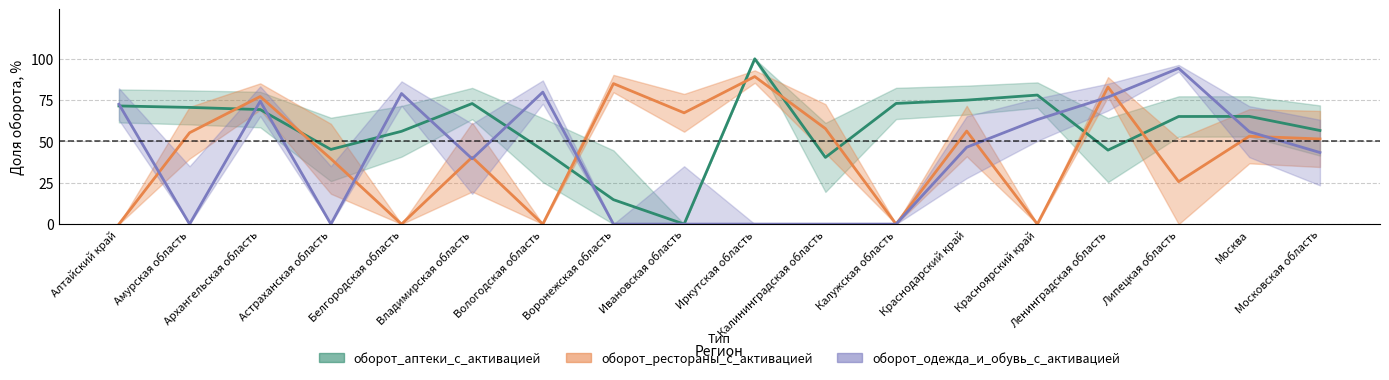

Between Архангельская область and Владимирская область, which is larger?

Владимирская область